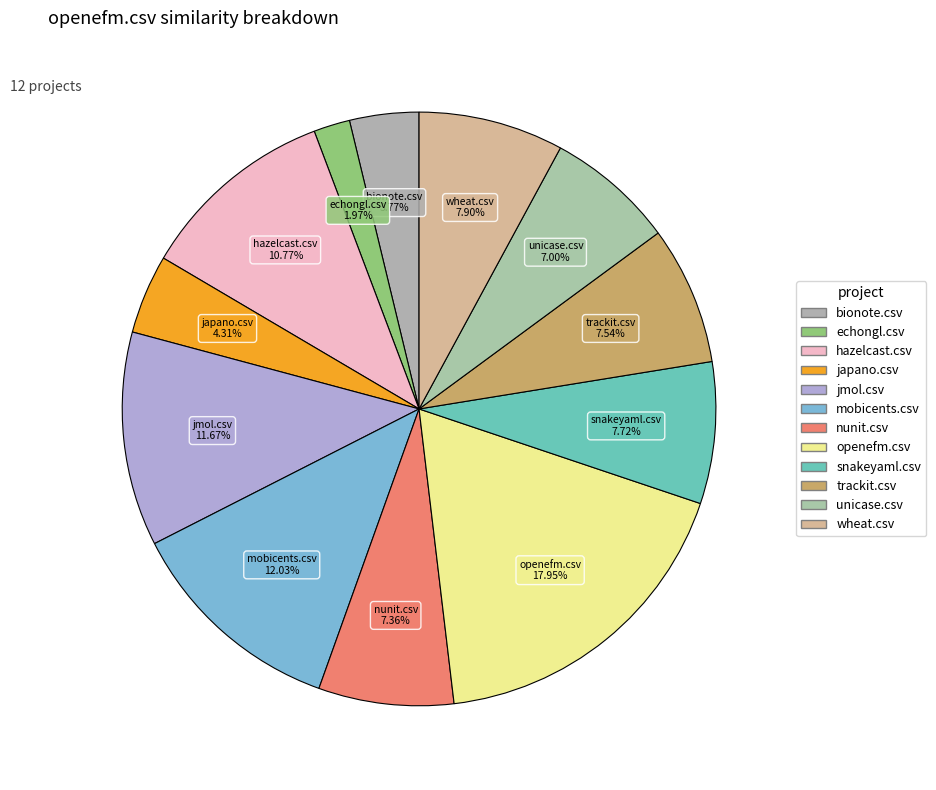

What percentage is the unicase.csv slice, to the nearest percent?

7%